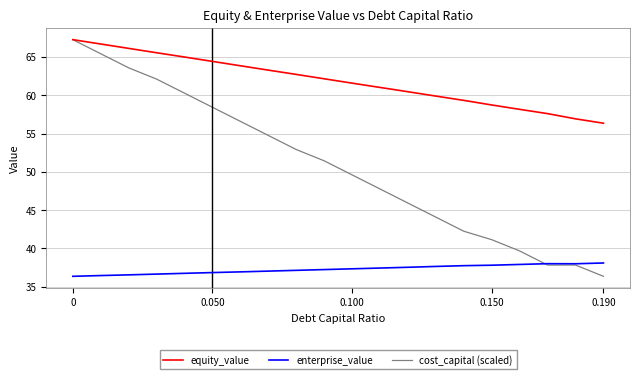

What is the difference between the maximum and minimum values in the enterprise_value series?

1.7